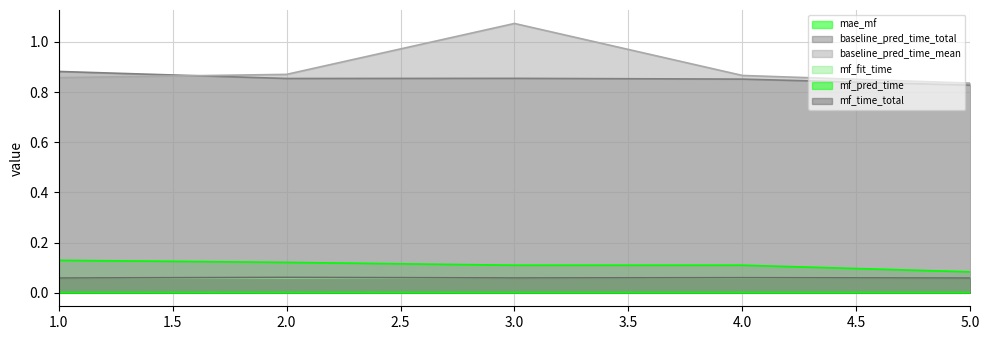

How many categories are shown in the chart?

5